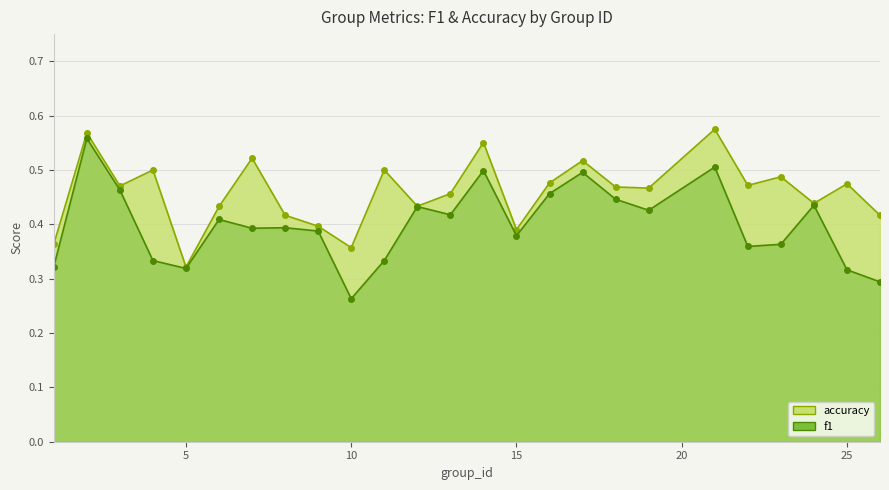

Reading left to right, extract all data points from this chart.

f1: 1=0.3	2=0.6	3=0.5	4=0.3	5=0.3	6=0.4	7=0.4	8=0.4	9=0.4	10=0.3	11=0.3	12=0.4	13=0.4	14=0.5	15=0.4	16=0.5	17=0.5	18=0.4	19=0.4	21=0.5	22=0.4	23=0.4	24=0.4	25=0.3	26=0.3
accuracy: 1=0.4	2=0.6	3=0.5	4=0.5	5=0.3	6=0.4	7=0.5	8=0.4	9=0.4	10=0.4	11=0.5	12=0.4	13=0.5	14=0.6	15=0.4	16=0.5	17=0.5	18=0.5	19=0.5	21=0.6	22=0.5	23=0.5	24=0.4	25=0.5	26=0.4